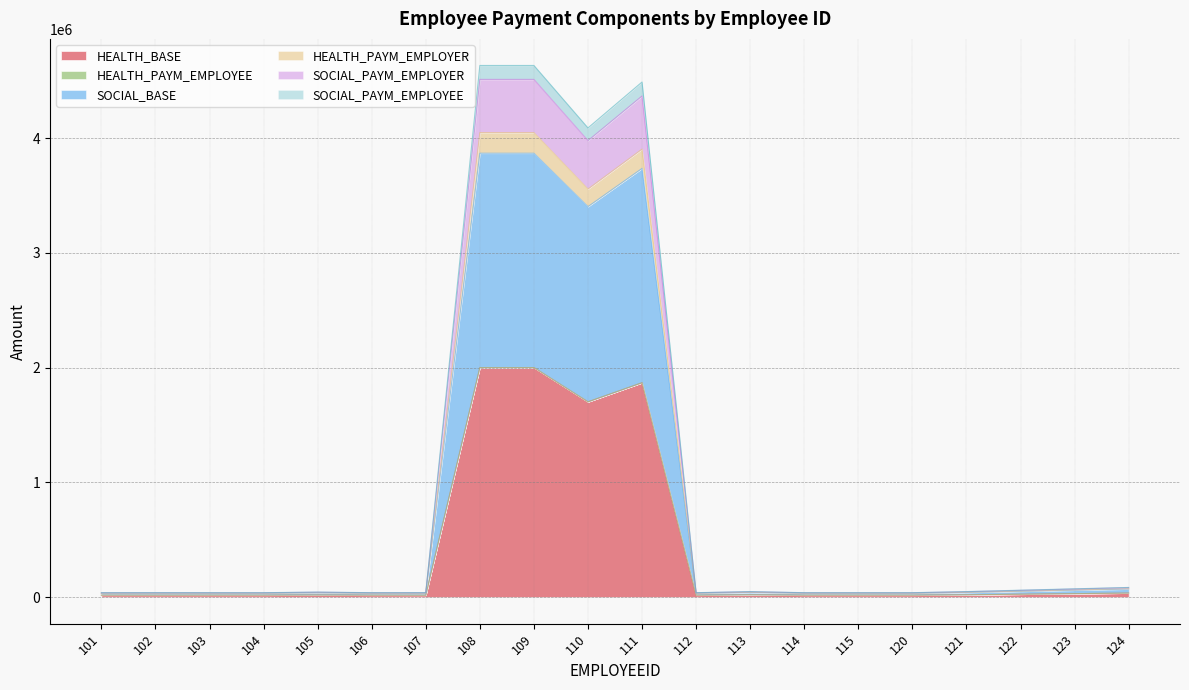

What is the spread (max minus min) of values at 124?

49105